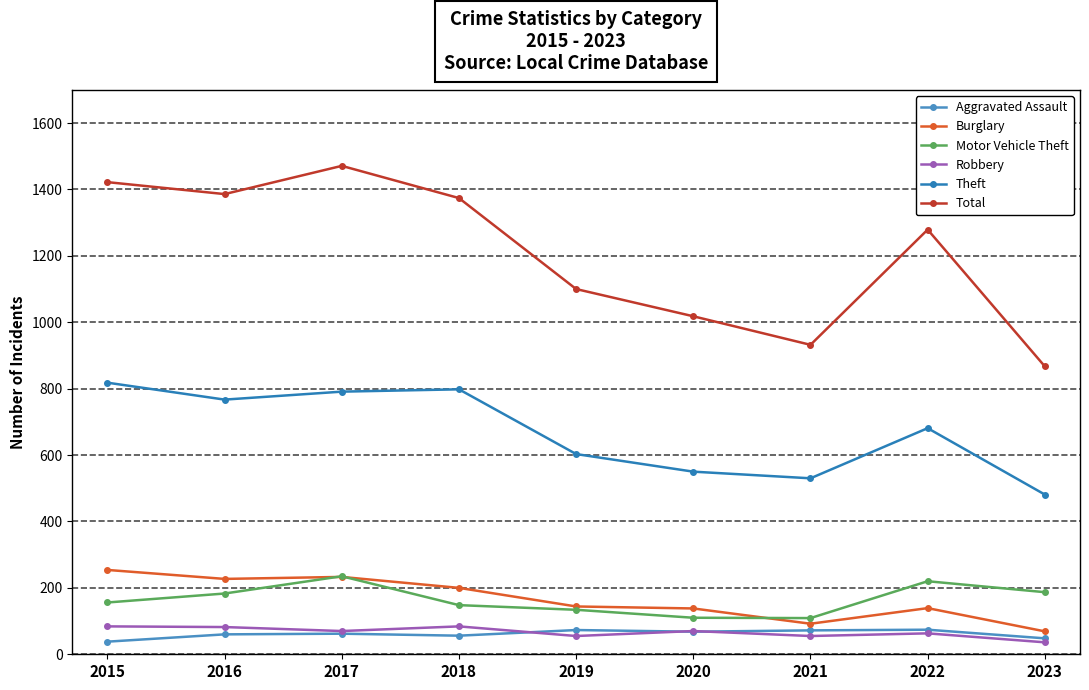

At which label is Theft closest to 649?

2022